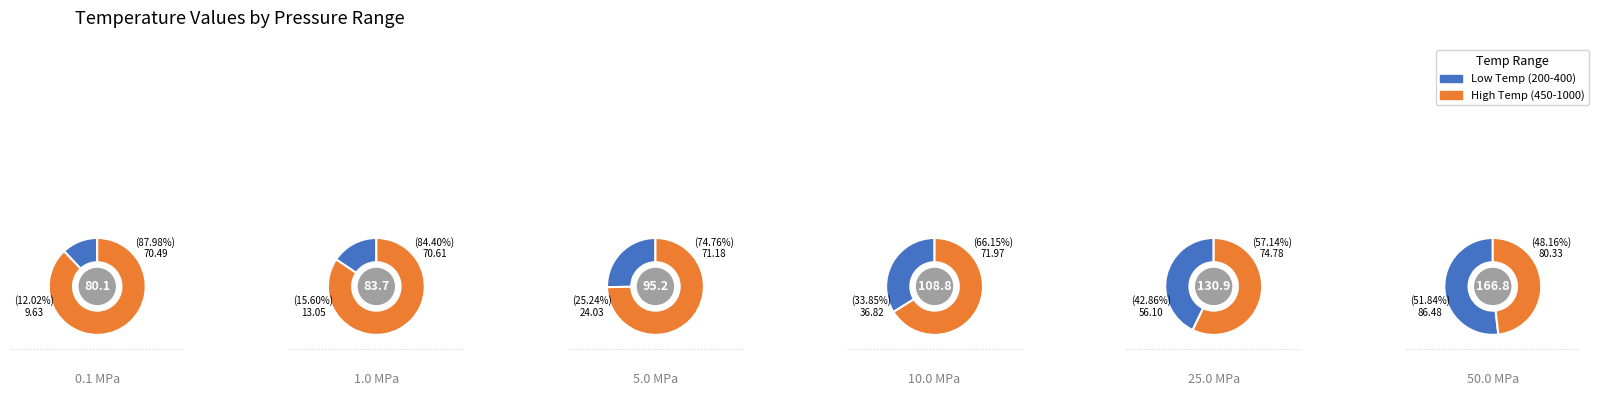

Does any single category account for the majority?

No